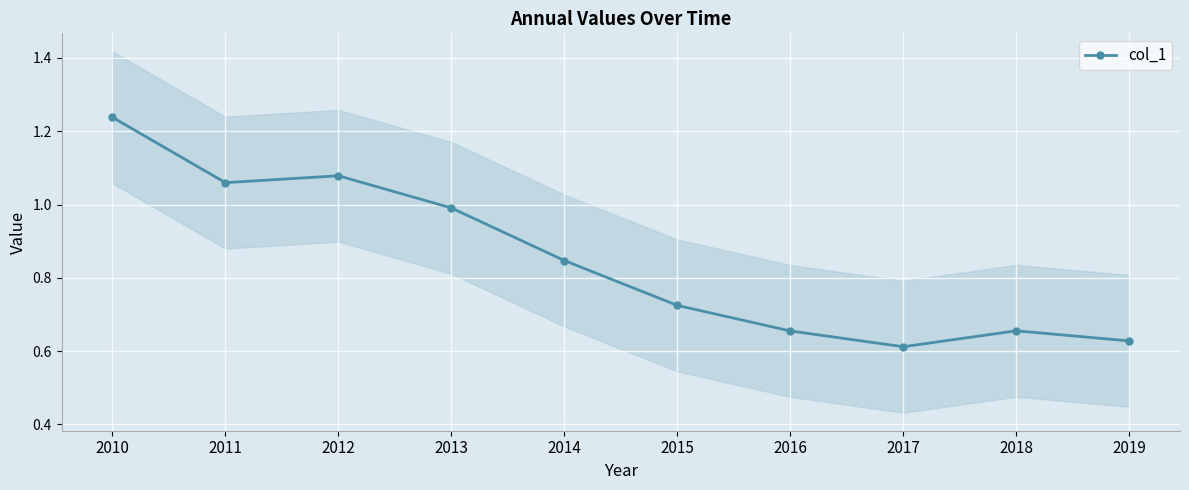

Where is the data nearest to the value 0?

2017